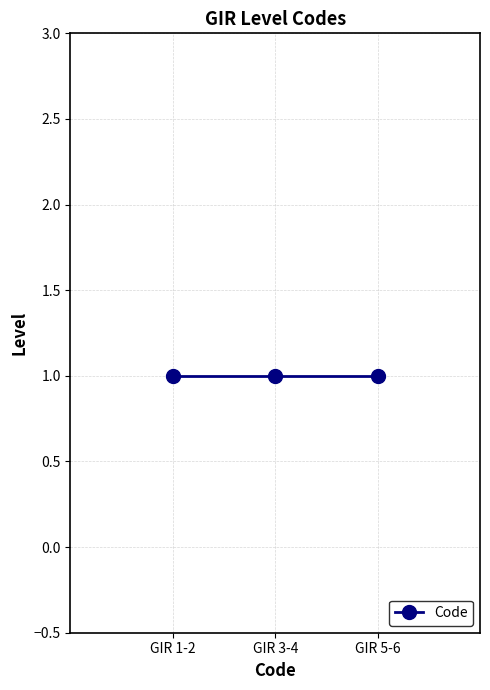

Rank the categories by value from lowest to highest.

GIR 1-2, GIR 3-4, GIR 5-6